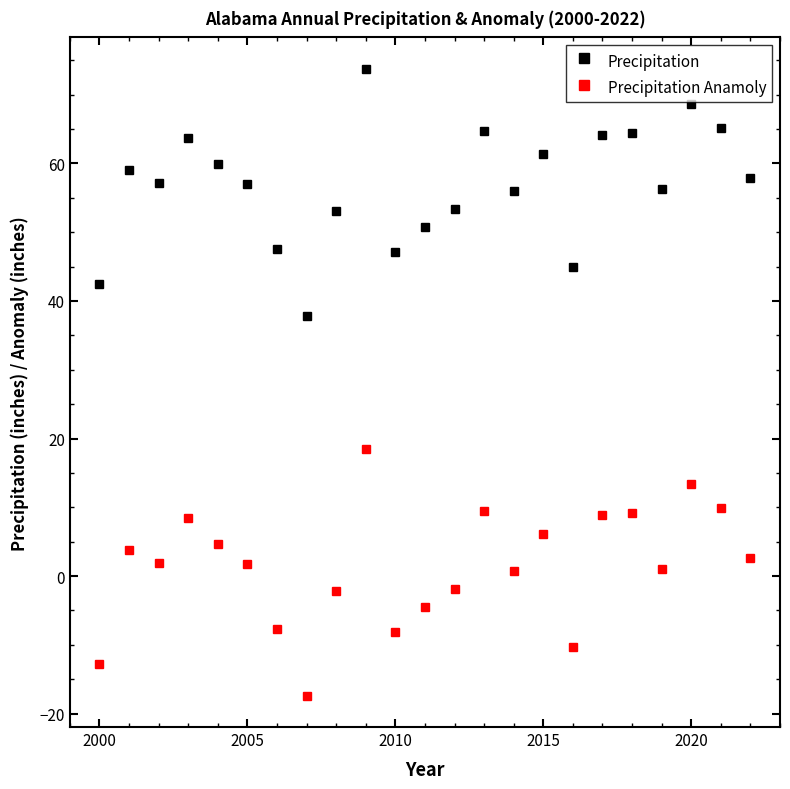

List the series in order of their overall mean, lowest first.

Precipitation Anamoly, Precipitation